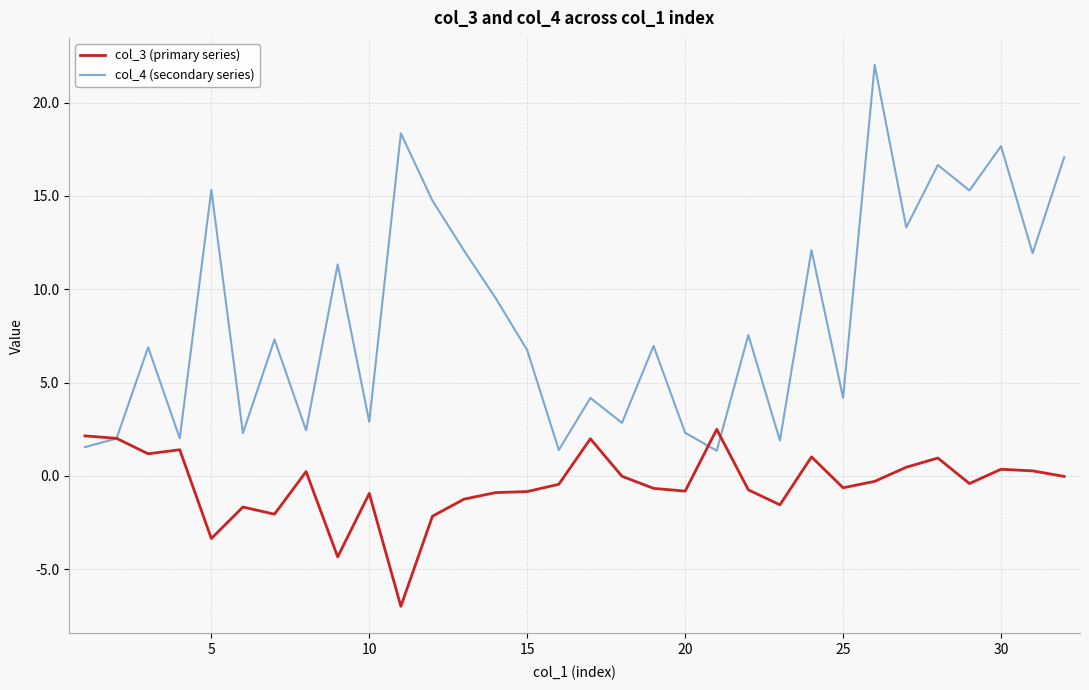

Which series has the widest spread of values?

col_4 (secondary series)